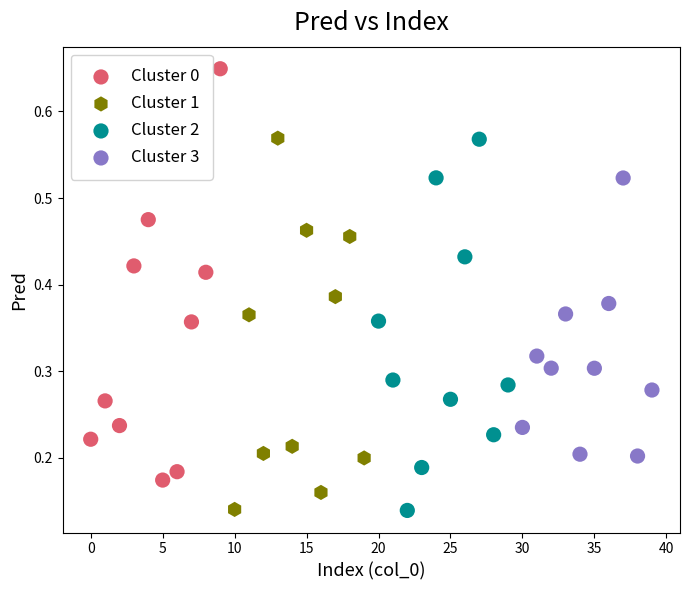

Which series contains the highest Y value?

Cluster 0